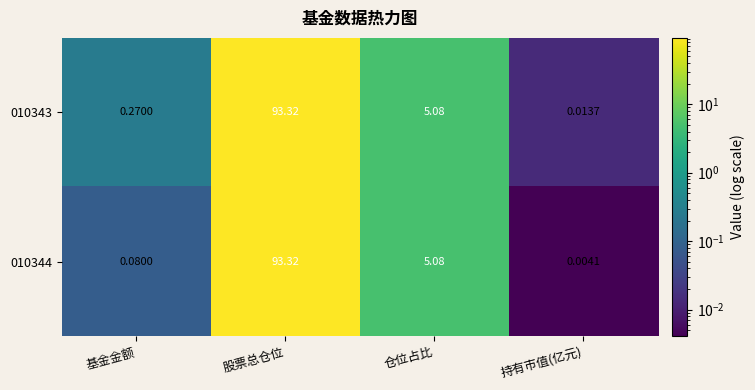

Which series has the widest spread of values?

010344